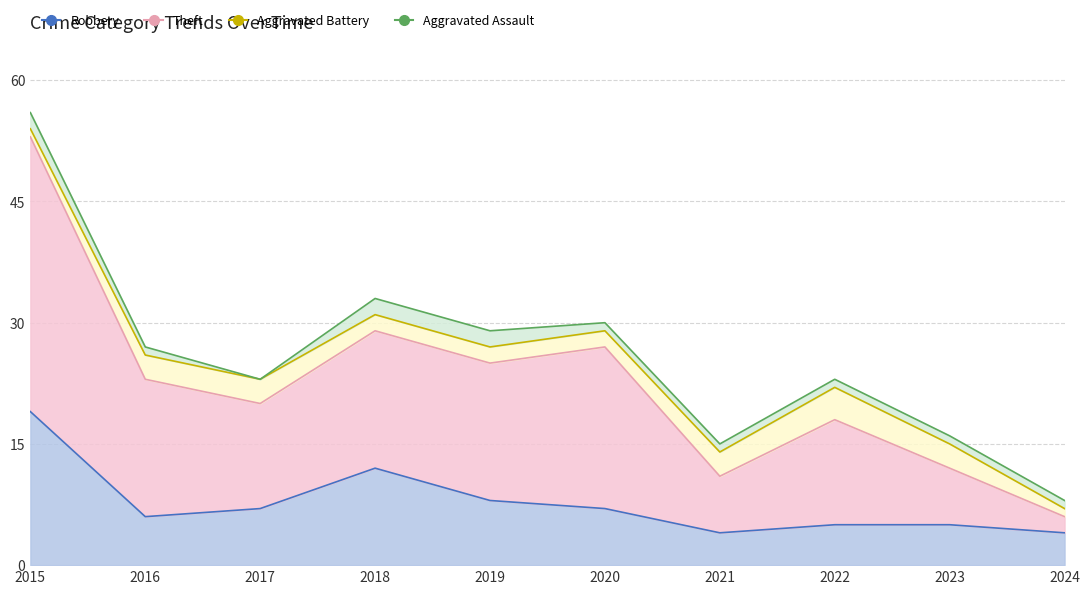

What is the minimum value shown in the chart?

4